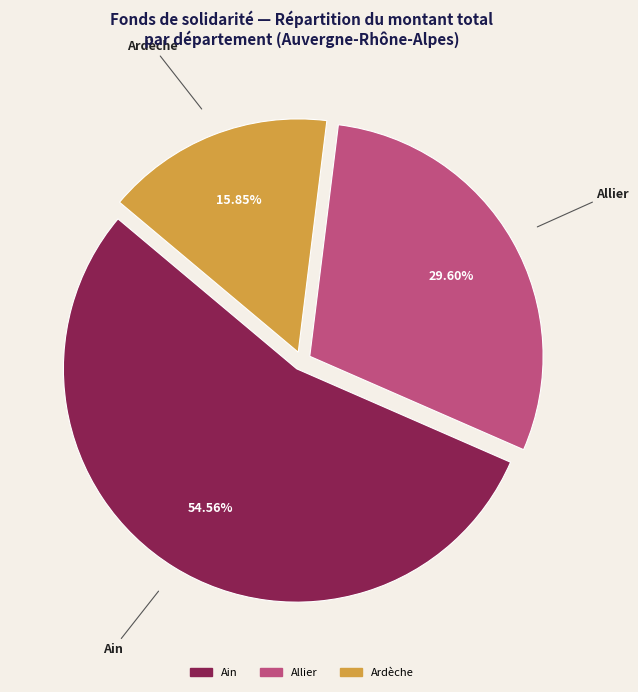

Is there a majority slice in this chart?

Yes